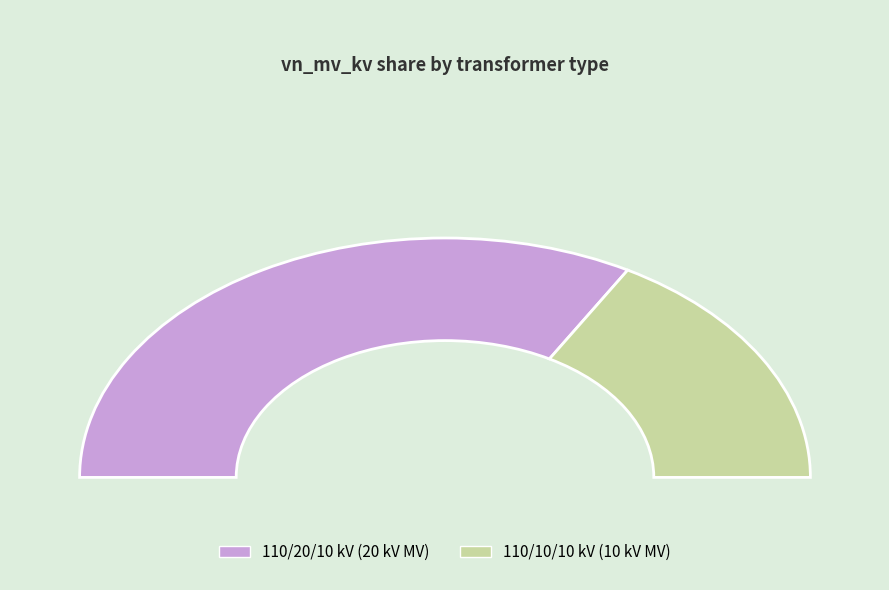

Is it true that 63/25/38 MVA 110/10/10 kV is 33% of the pie?

True